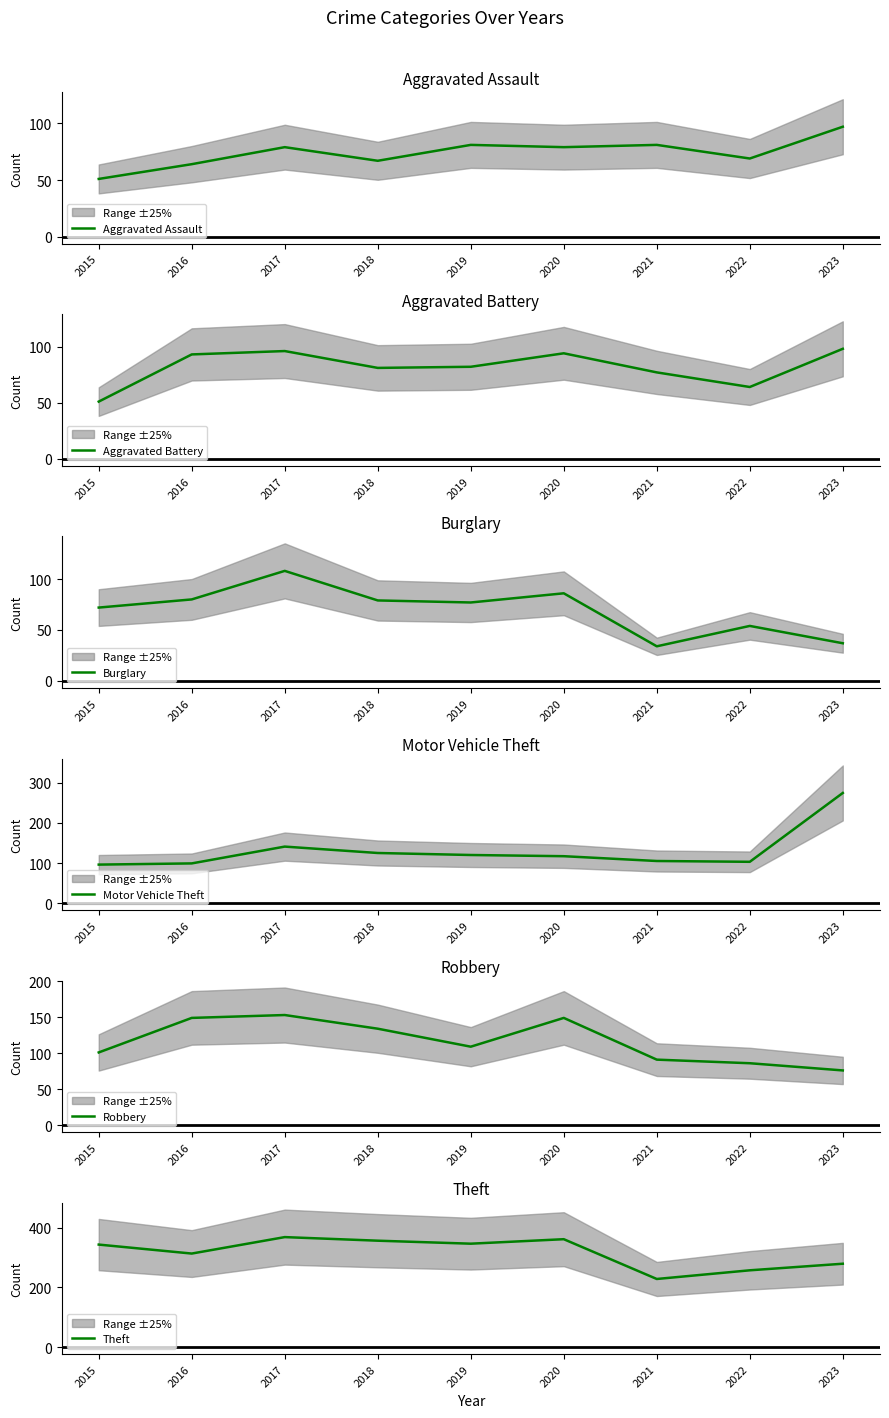

Read the Theft value at 2021, to the nearest 50.

250